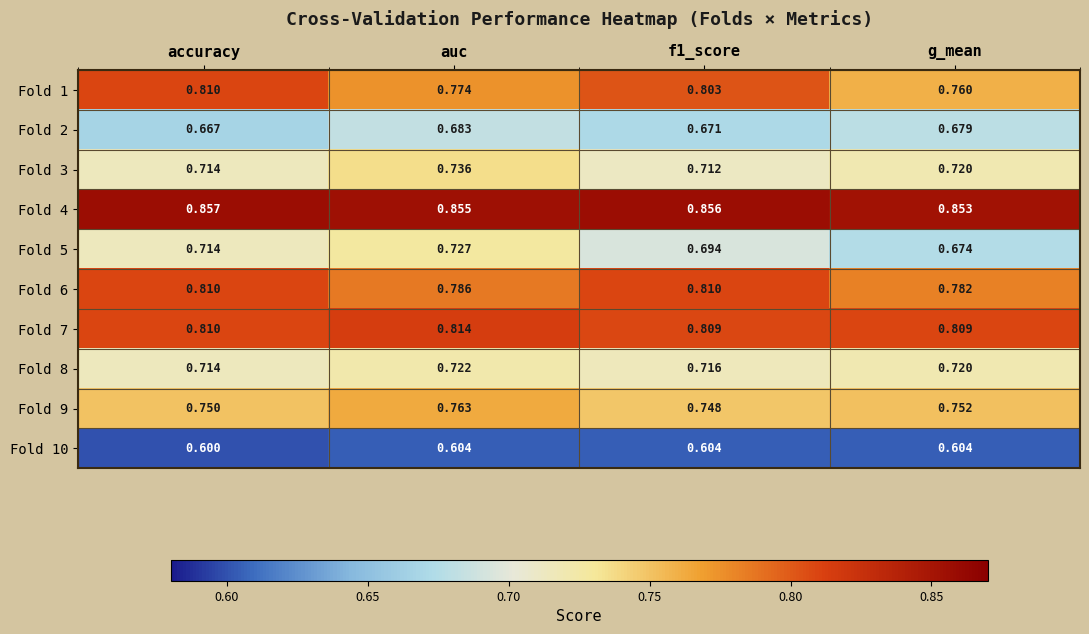

What is the total value across all series at g_mean?

7.4